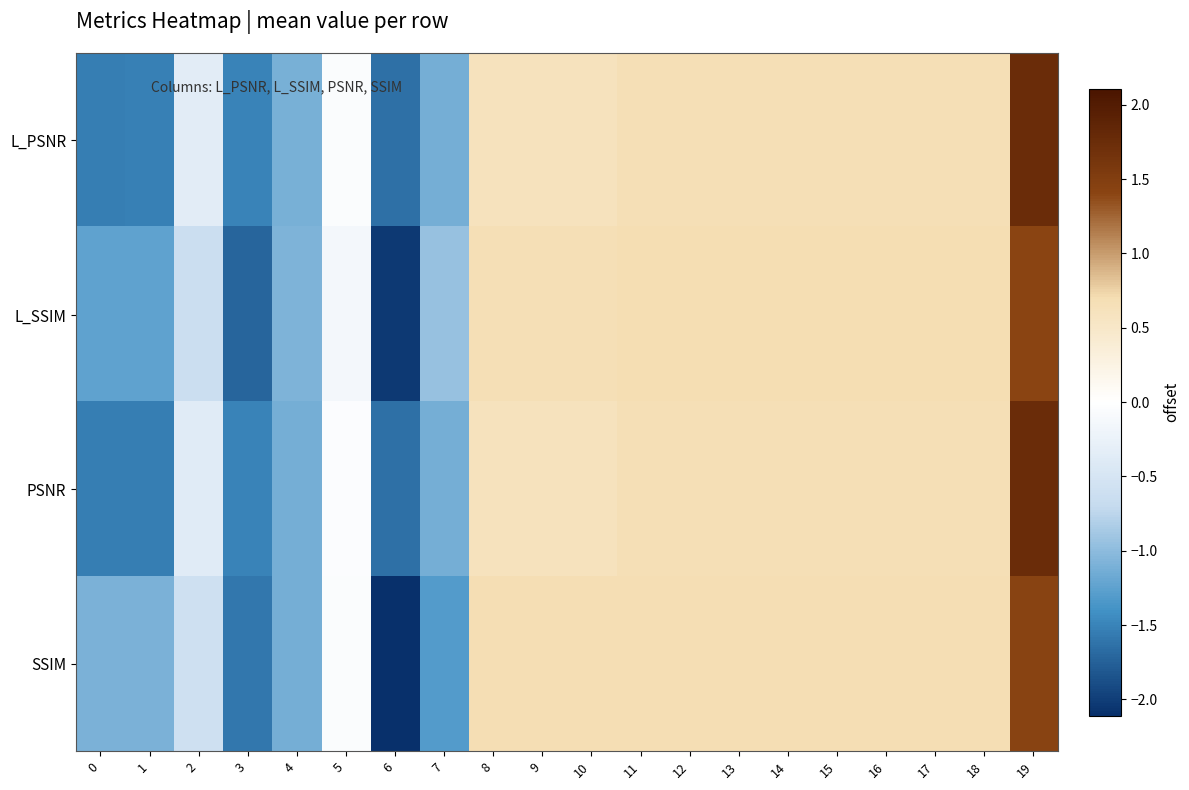

What is the total value across all series at 12?

2.7